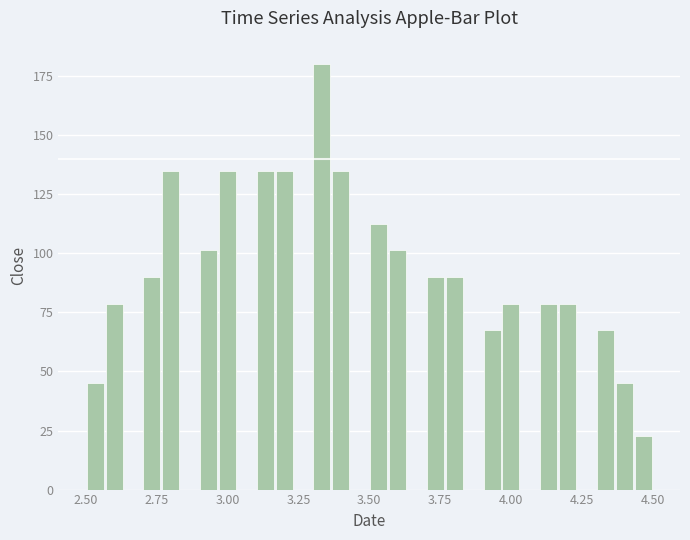

Read against the x-axis, roughly where is the centre of the tallest bar?

3.35